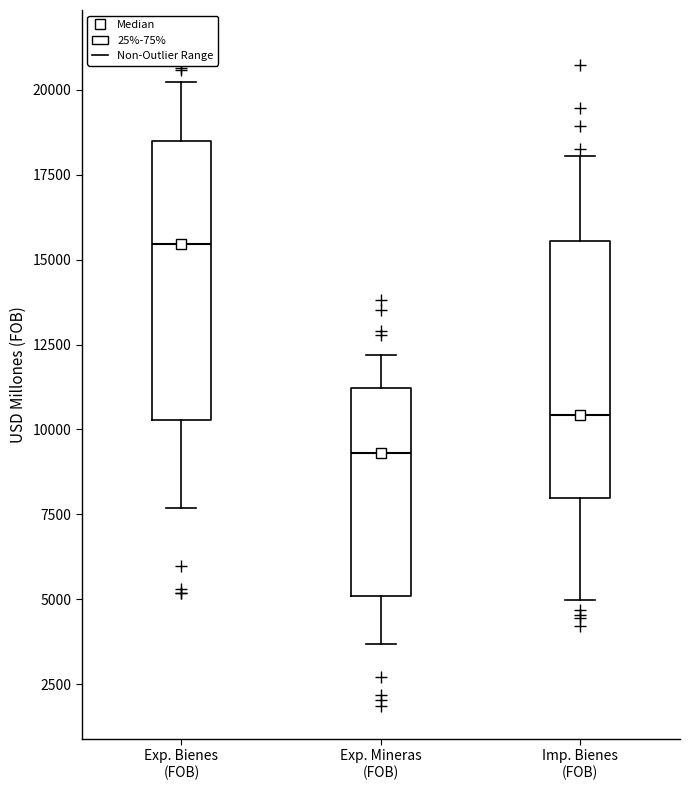

Where is the upper edge of the box for Exp. Mineras (FOB) on the y-axis? The values are not printed on the chart, so give them approximately, as read against the axis.

11000